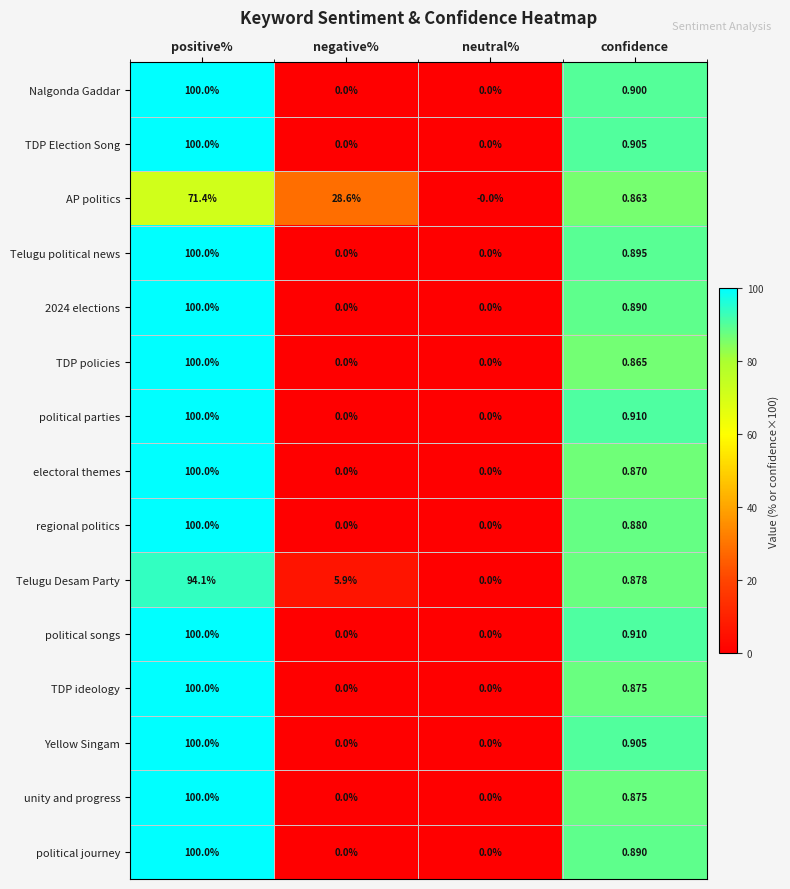

At which category is the sum across all series the highest?

positive%